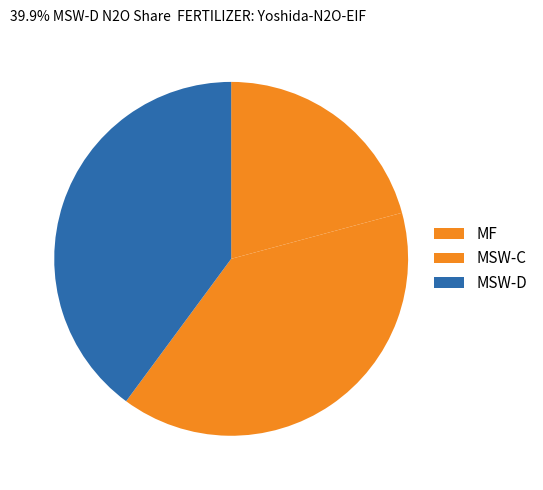

Is there any slice that represents more than half of the pie?

No